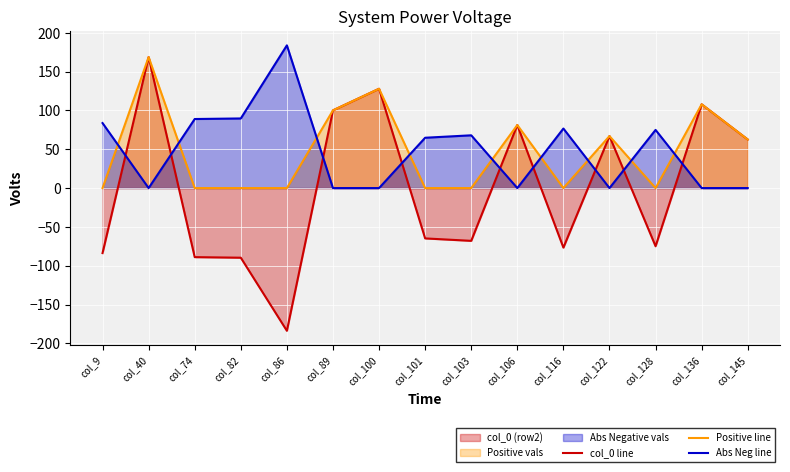

How many distinct data groups are displayed?

3